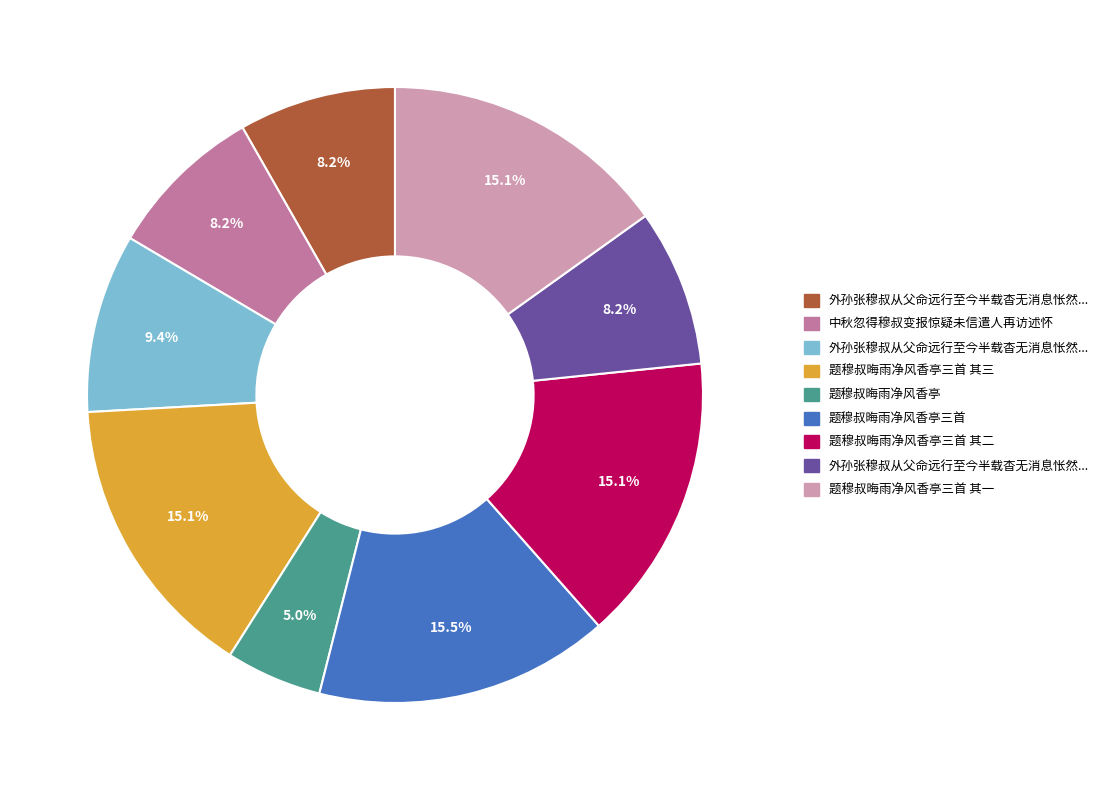

Does any single category account for the majority?

No